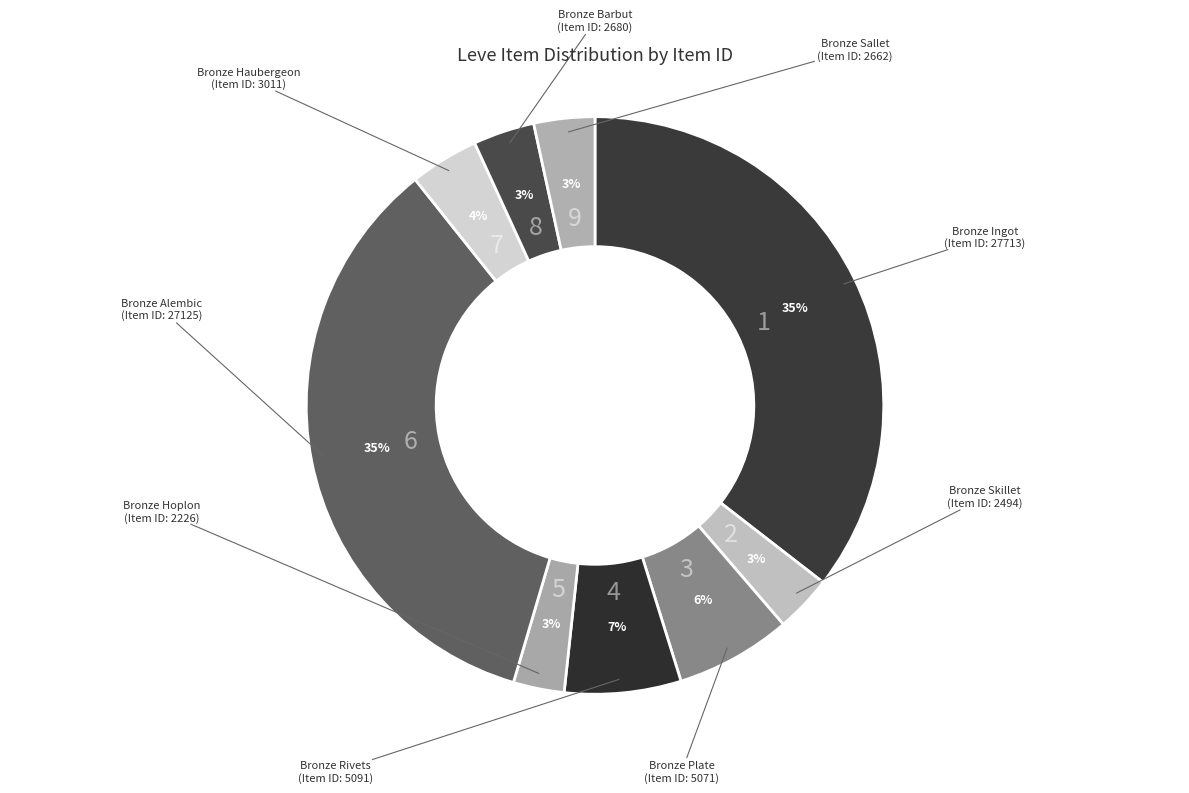

Between Bronze Rivets and Bronze Haubergeon, which is larger?

Bronze Rivets